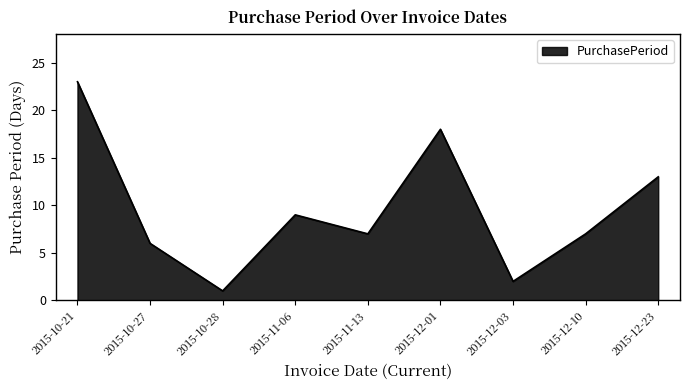

What is the approximate value at 2015-10-27, to the nearest 10?

10